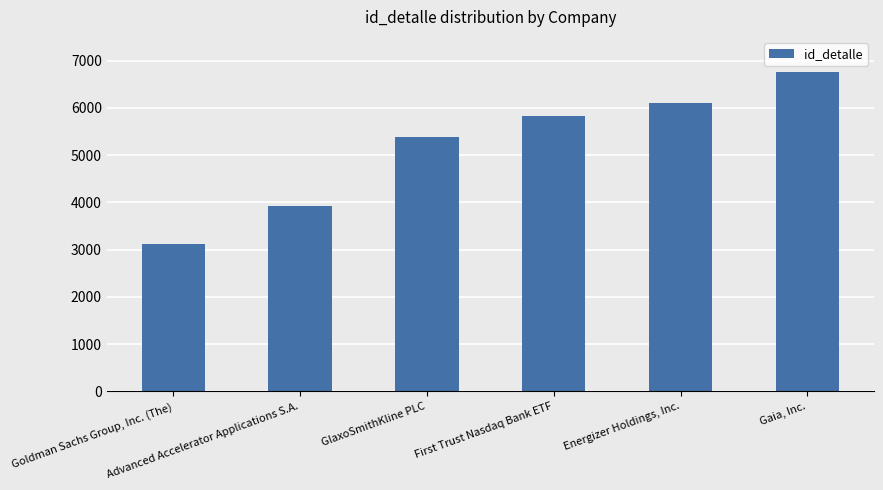

At which label is the value closest to 4941?

GlaxoSmithKline PLC